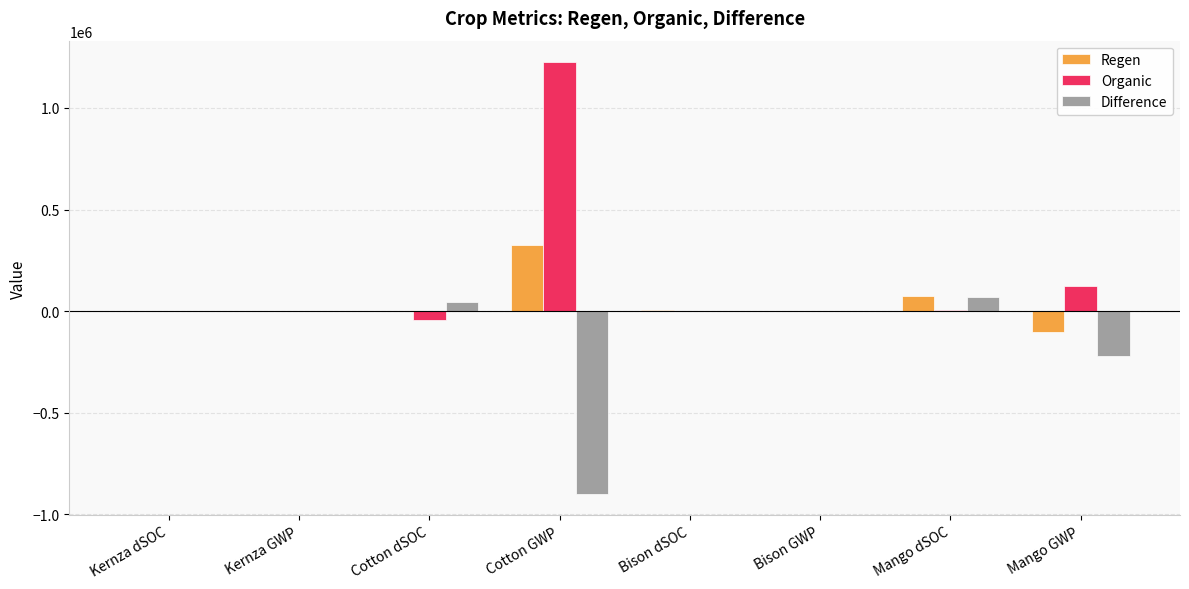

What is the highest value of the Regen series?

327374.7